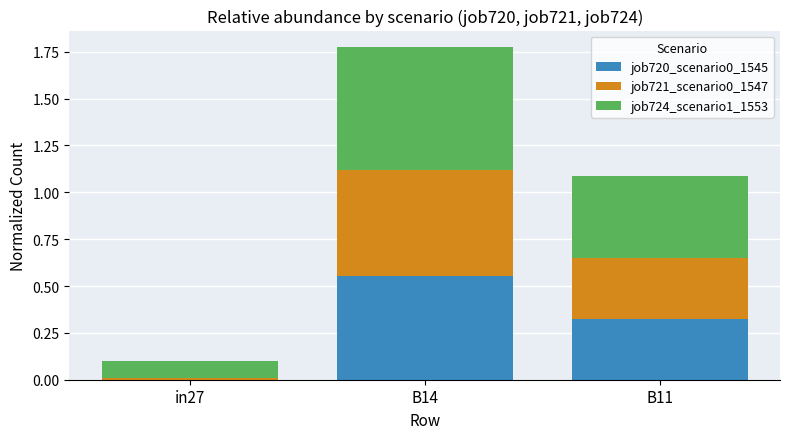

Between in27 and B11, which series saw the biggest shift?

job724_scenario1_1553